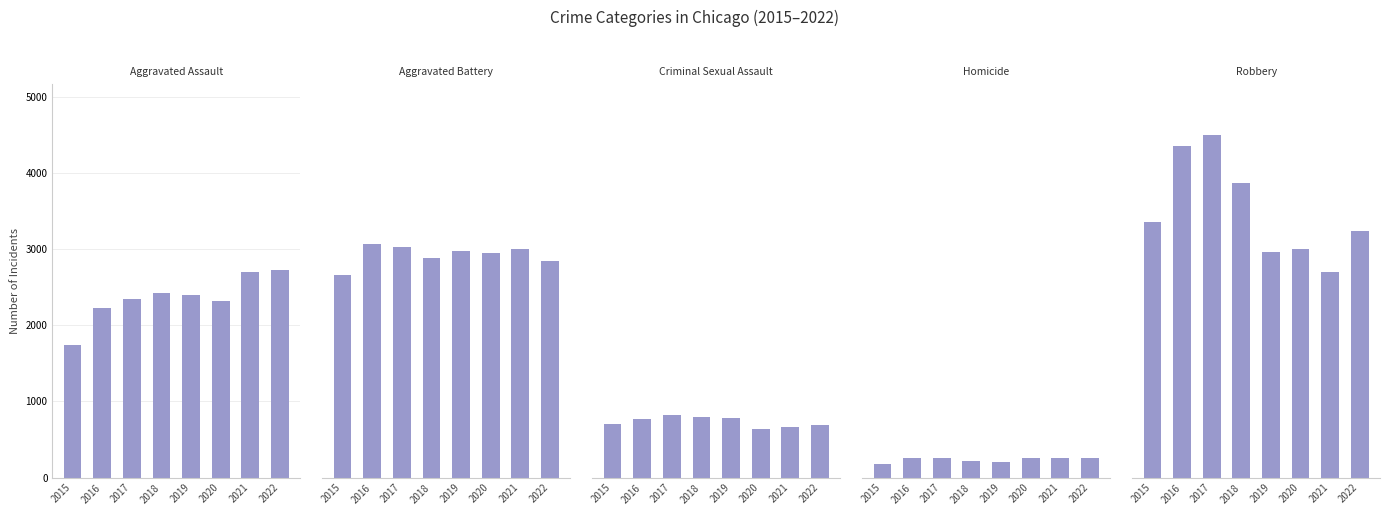

What is the difference between the second highest and second lowest values in the Aggravated Battery series?

178